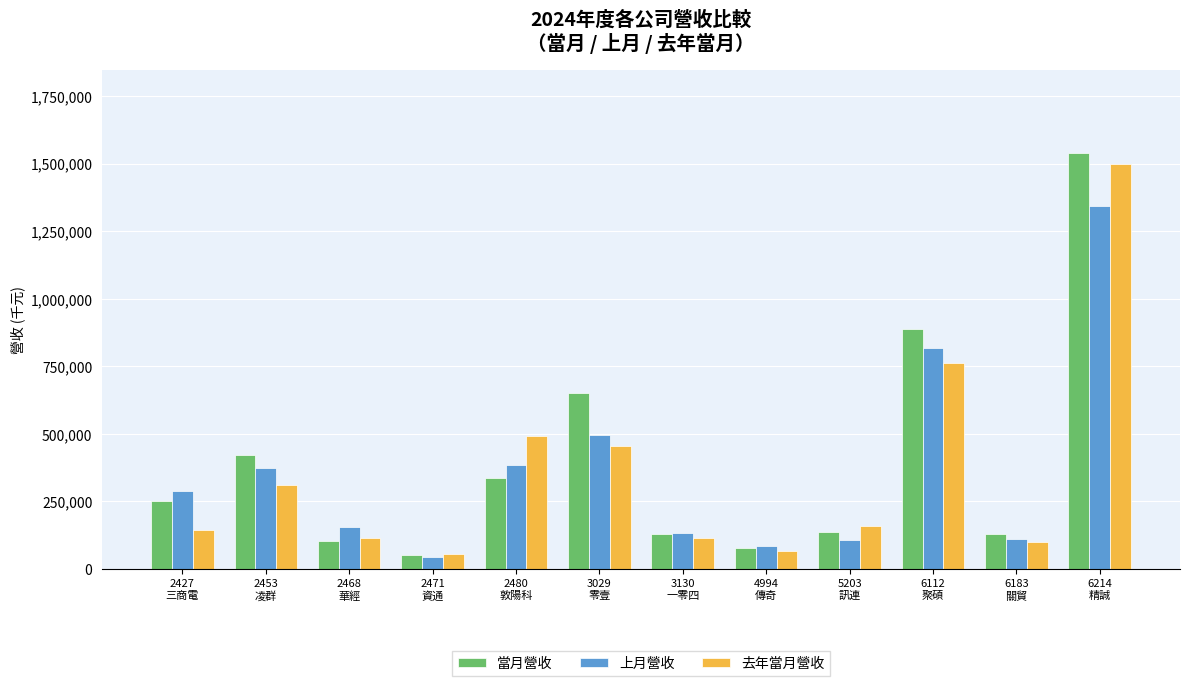

Which series has the widest spread of values?

當月營收